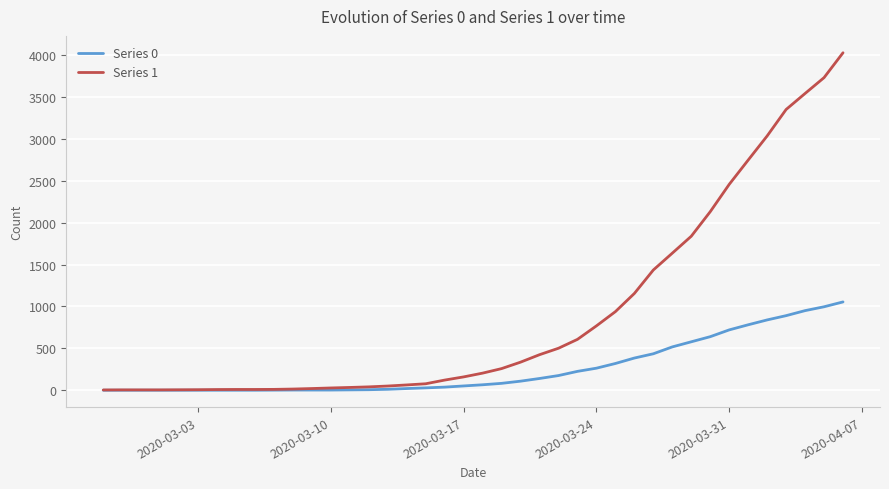

Which series has the widest spread of values?

Series 1